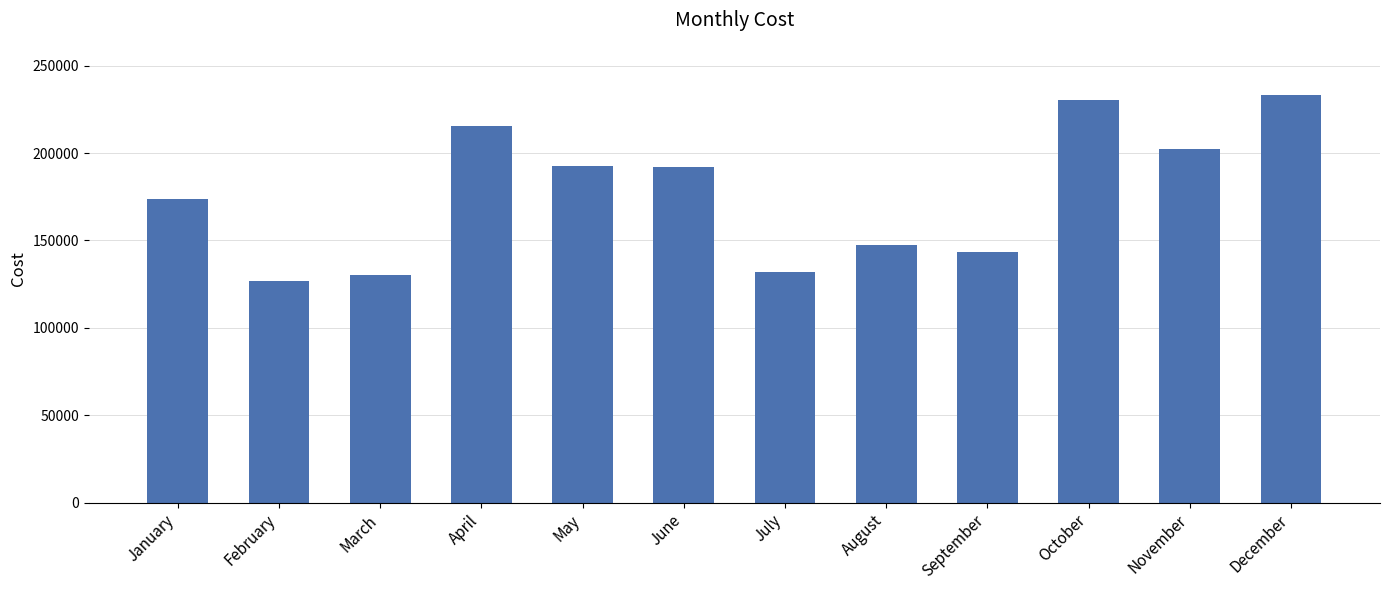

What is the maximum value shown in the chart?

233035